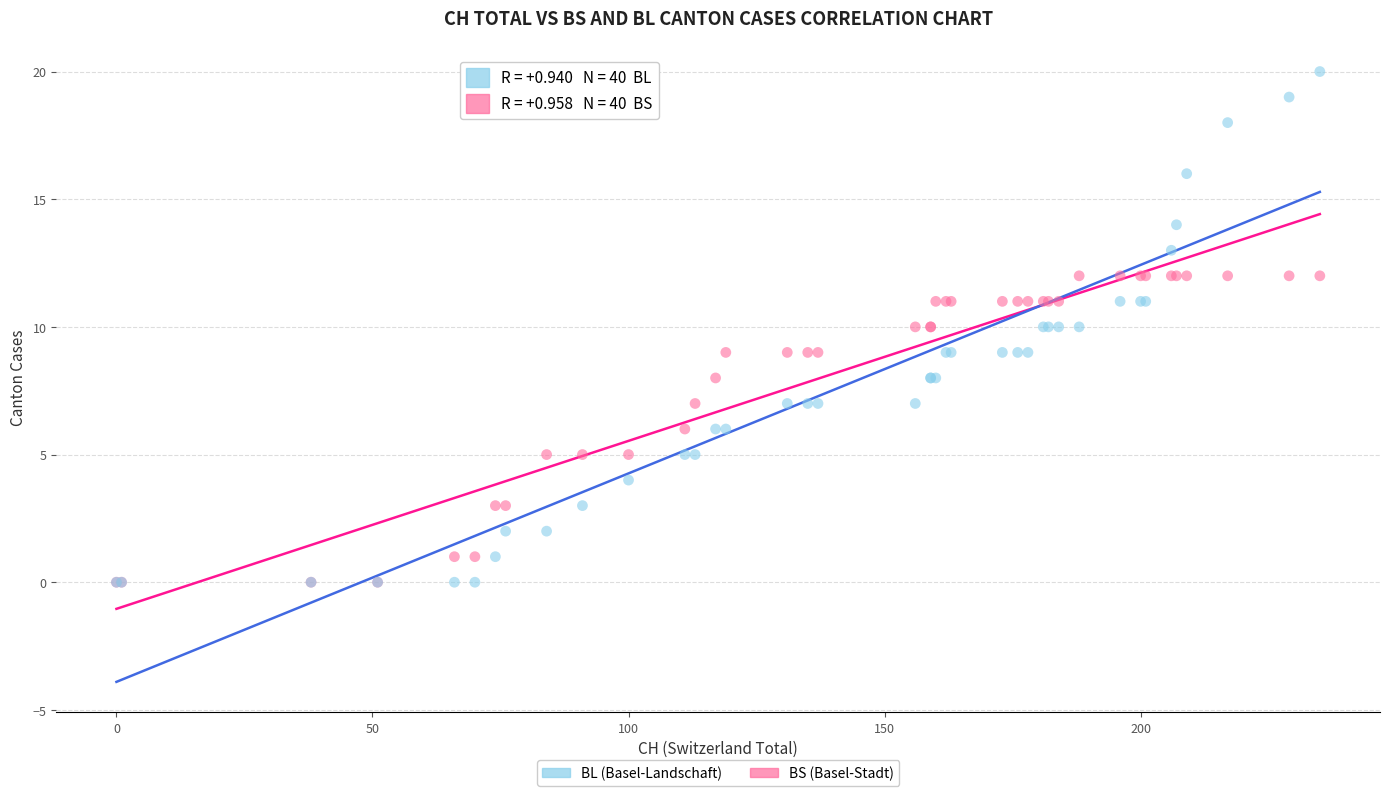

Which series has the widest spread of Y values?

BL (Basel-Landschaft)